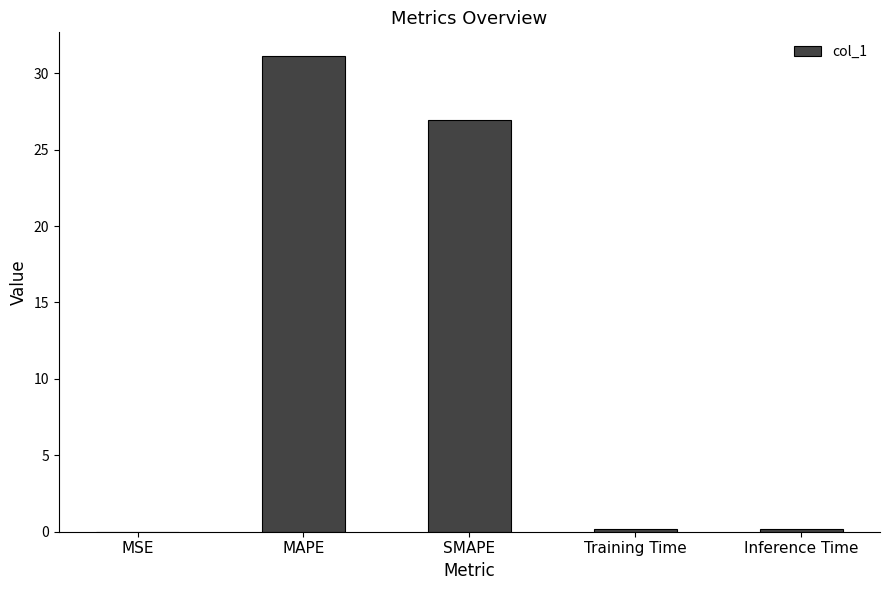

The chart shows a value of 0.0 at MSE. True or false?

True